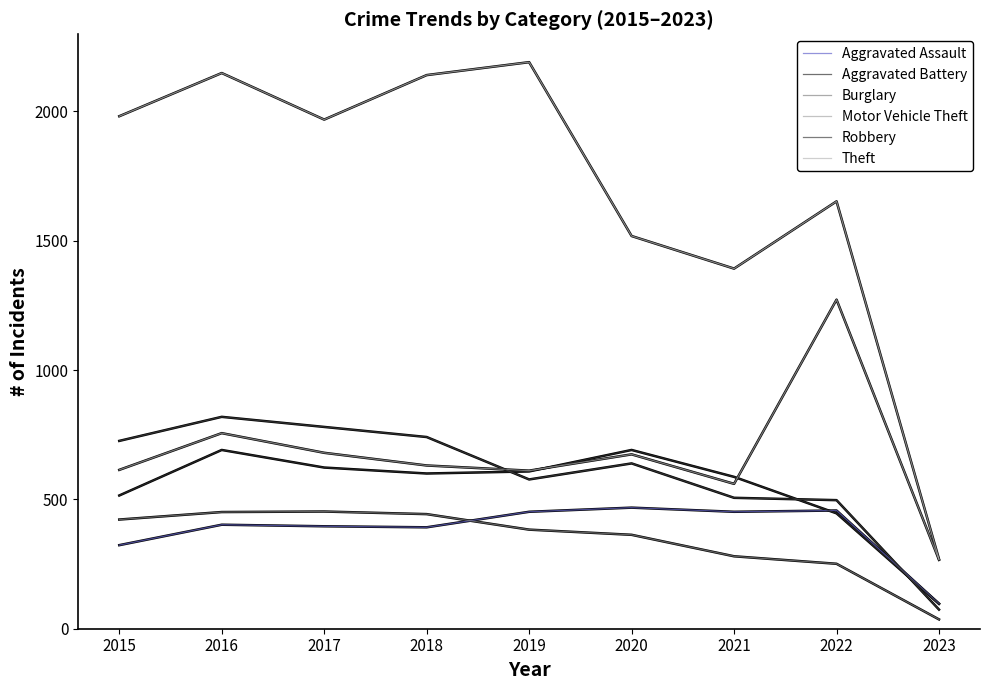

Is it true that Aggravated Assault equals 402 at 2016?

True